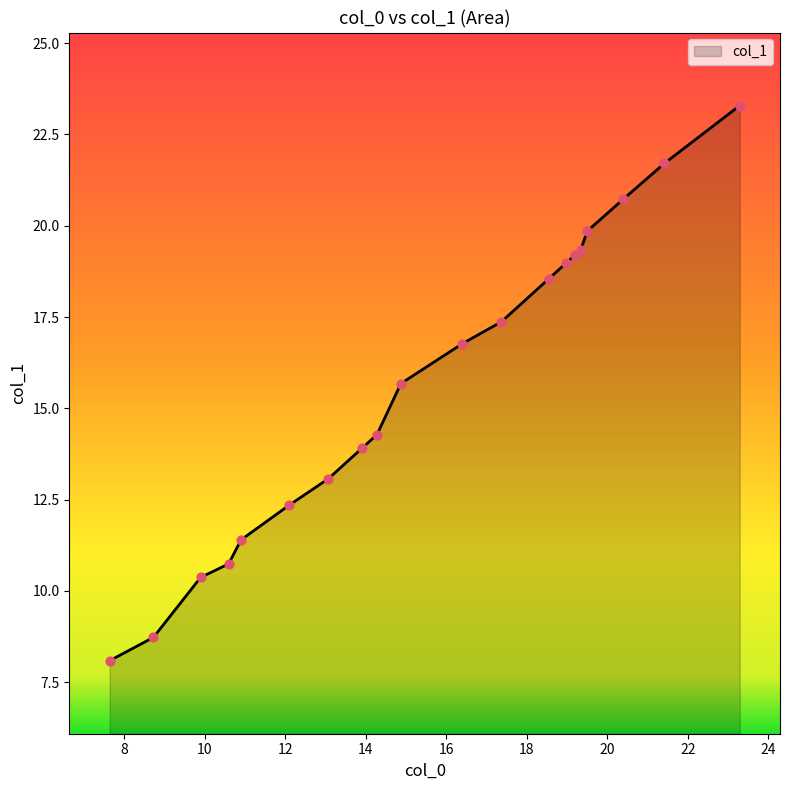

What is the difference between the maximum and minimum values?

15.2